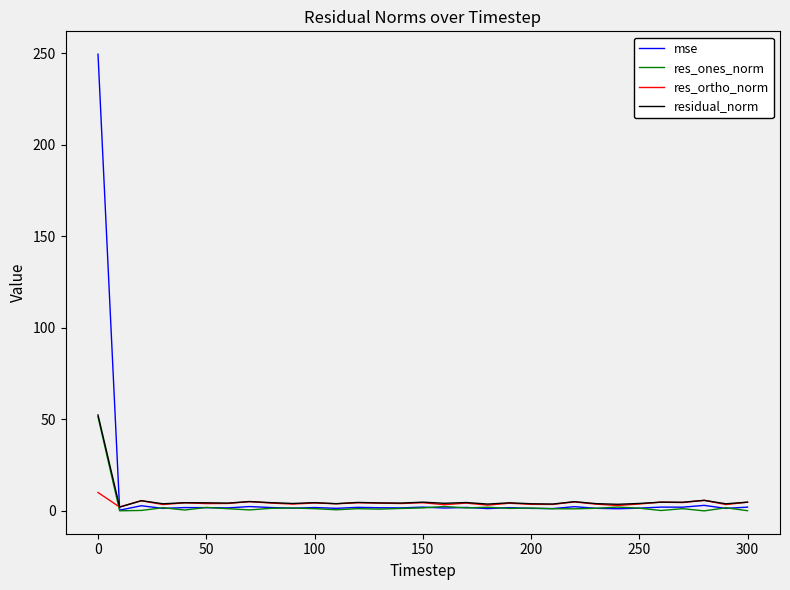

Rank the series by their average value, from highest to lowest.

mse, residual_norm, res_ortho_norm, res_ones_norm